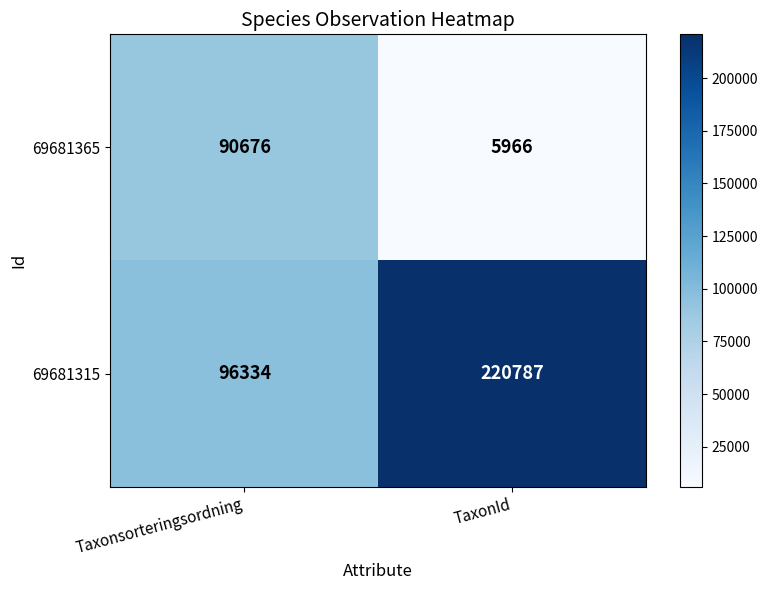

The value of 69681315 at TaxonId is 386185. True or false?

False